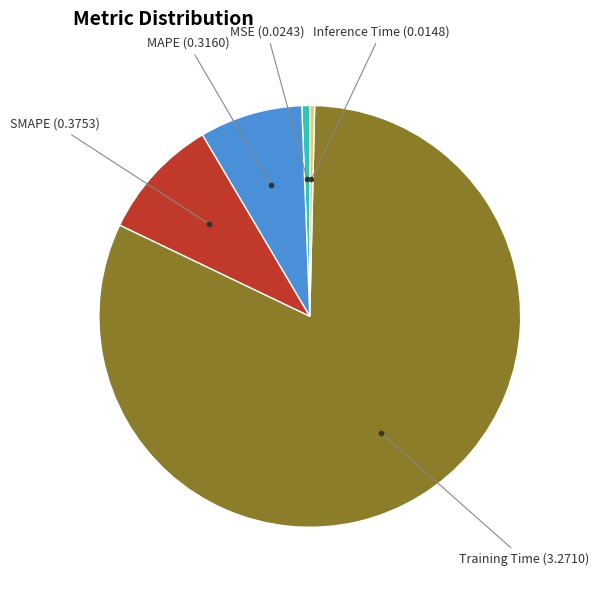

Does any single category account for the majority?

Yes